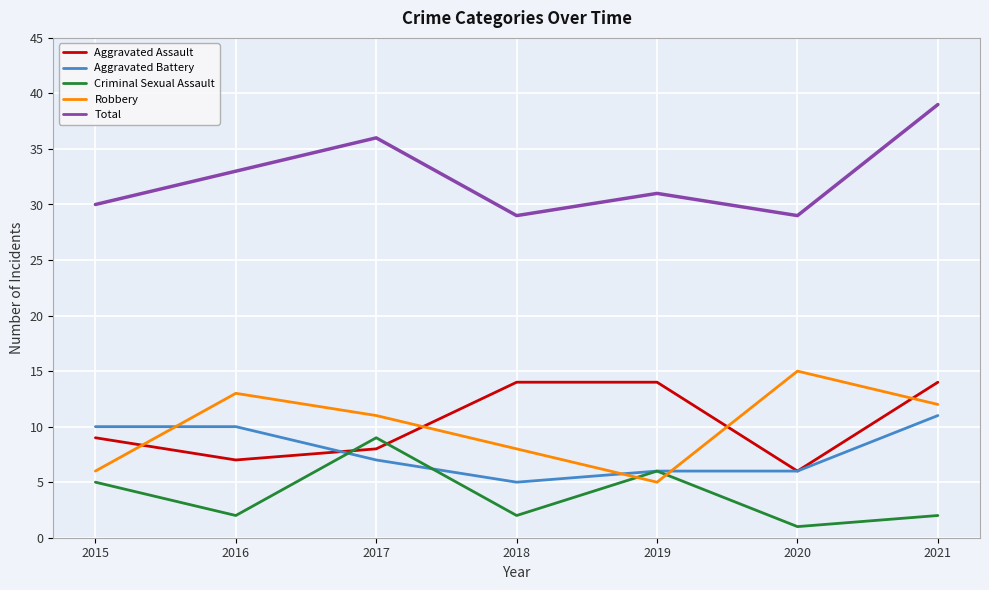

List the series in order of their peak value, highest first.

Total, Robbery, Aggravated Assault, Aggravated Battery, Criminal Sexual Assault